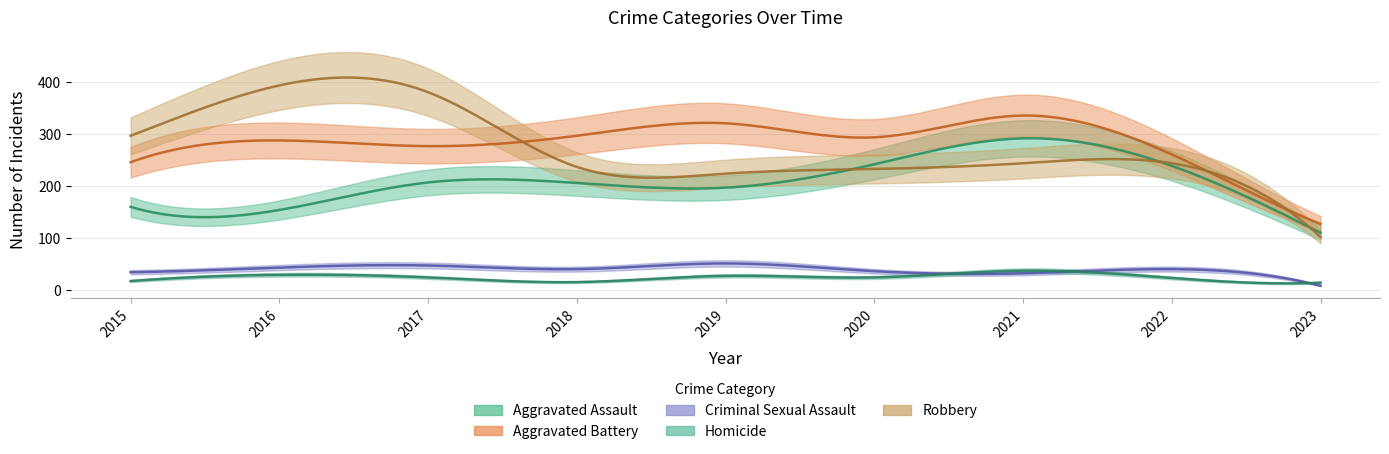

True or false: Robbery and Aggravated Battery cross at least once.

True